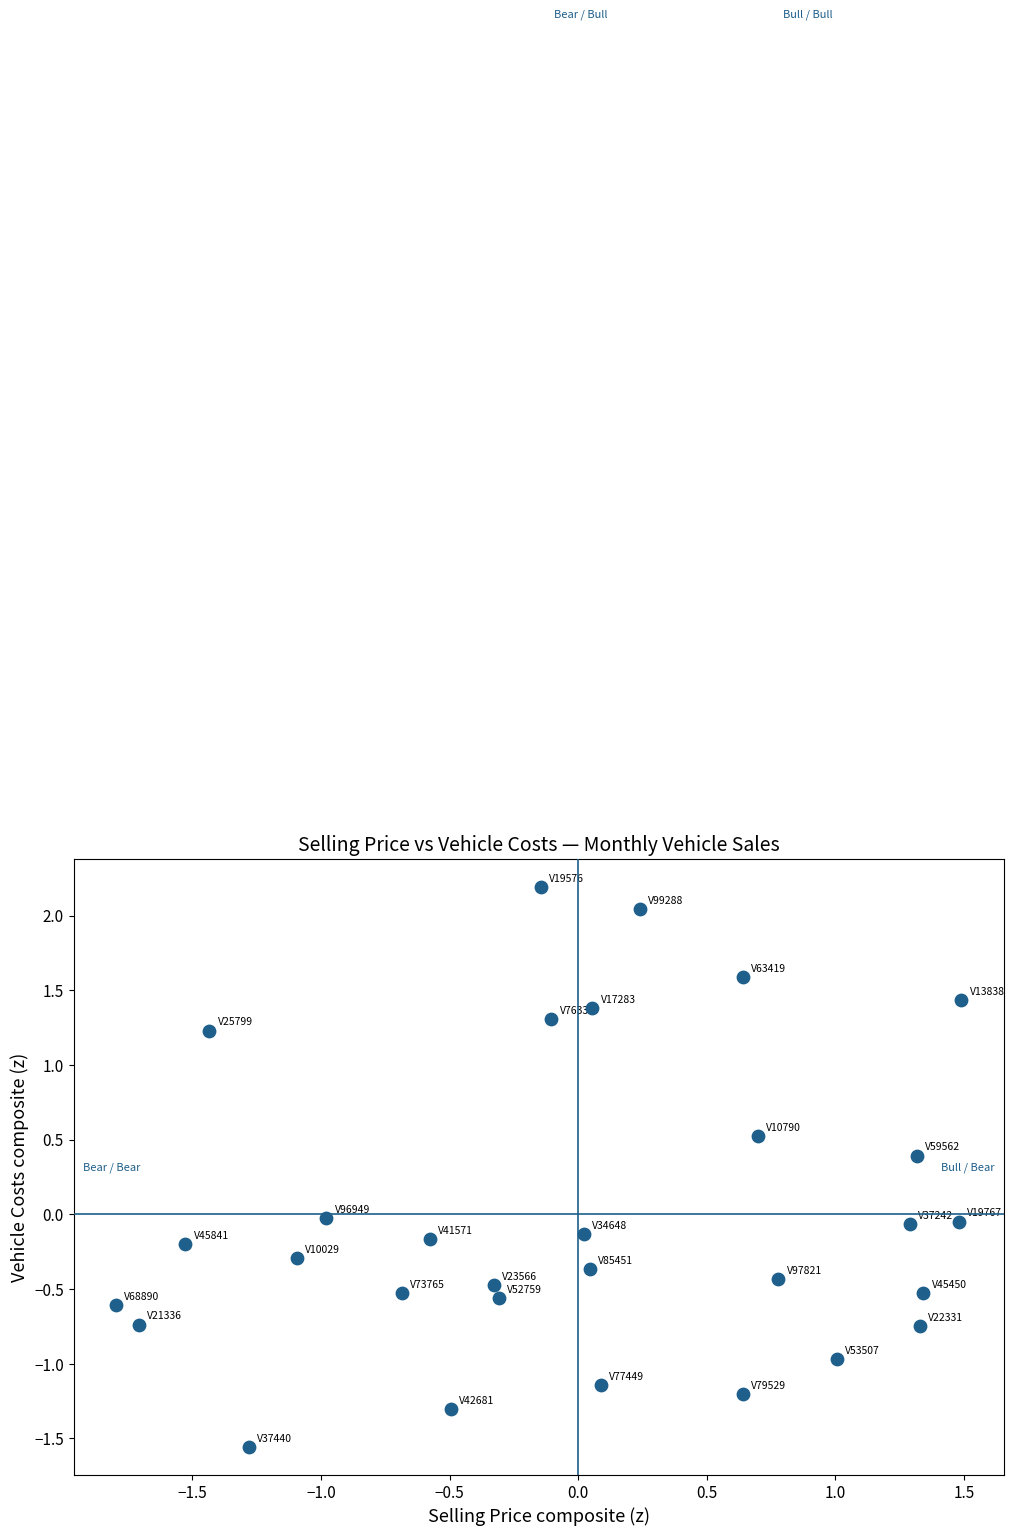

What is the range of Y values (max minus min)?

3.7